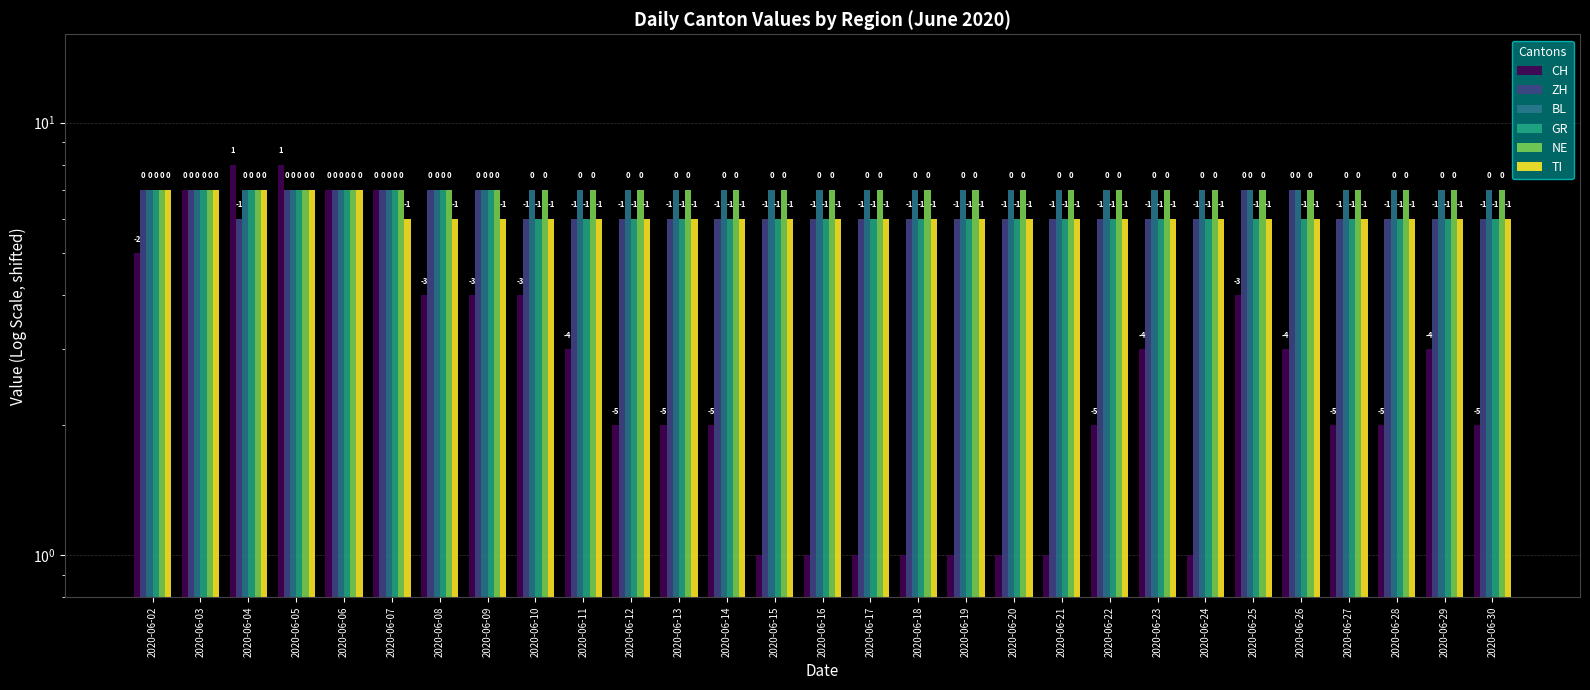

Reading left to right, what are all the values shown in this chart?

CH: 2020-06-02=5	2020-06-03=7	2020-06-04=8	2020-06-05=8	2020-06-06=7	2020-06-07=7	2020-06-08=4	2020-06-09=4	2020-06-10=4	2020-06-11=3	2020-06-12=2	2020-06-13=2	2020-06-14=2	2020-06-15=1	2020-06-16=1	2020-06-17=1	2020-06-18=1	2020-06-19=1	2020-06-20=1	2020-06-21=1	2020-06-22=2	2020-06-23=3	2020-06-24=1	2020-06-25=4	2020-06-26=3	2020-06-27=2	2020-06-28=2	2020-06-29=3	2020-06-30=2
ZH: 2020-06-02=7	2020-06-03=7	2020-06-04=6	2020-06-05=7	2020-06-06=7	2020-06-07=7	2020-06-08=7	2020-06-09=7	2020-06-10=6	2020-06-11=6	2020-06-12=6	2020-06-13=6	2020-06-14=6	2020-06-15=6	2020-06-16=6	2020-06-17=6	2020-06-18=6	2020-06-19=6	2020-06-20=6	2020-06-21=6	2020-06-22=6	2020-06-23=6	2020-06-24=6	2020-06-25=7	2020-06-26=7	2020-06-27=6	2020-06-28=6	2020-06-29=6	2020-06-30=6
BL: 2020-06-02=7	2020-06-03=7	2020-06-04=7	2020-06-05=7	2020-06-06=7	2020-06-07=7	2020-06-08=7	2020-06-09=7	2020-06-10=7	2020-06-11=7	2020-06-12=7	2020-06-13=7	2020-06-14=7	2020-06-15=7	2020-06-16=7	2020-06-17=7	2020-06-18=7	2020-06-19=7	2020-06-20=7	2020-06-21=7	2020-06-22=7	2020-06-23=7	2020-06-24=7	2020-06-25=7	2020-06-26=7	2020-06-27=7	2020-06-28=7	2020-06-29=7	2020-06-30=7
GR: 2020-06-02=7	2020-06-03=7	2020-06-04=7	2020-06-05=7	2020-06-06=7	2020-06-07=7	2020-06-08=7	2020-06-09=7	2020-06-10=6	2020-06-11=6	2020-06-12=6	2020-06-13=6	2020-06-14=6	2020-06-15=6	2020-06-16=6	2020-06-17=6	2020-06-18=6	2020-06-19=6	2020-06-20=6	2020-06-21=6	2020-06-22=6	2020-06-23=6	2020-06-24=6	2020-06-25=6	2020-06-26=6	2020-06-27=6	2020-06-28=6	2020-06-29=6	2020-06-30=6
NE: 2020-06-02=7	2020-06-03=7	2020-06-04=7	2020-06-05=7	2020-06-06=7	2020-06-07=7	2020-06-08=7	2020-06-09=7	2020-06-10=7	2020-06-11=7	2020-06-12=7	2020-06-13=7	2020-06-14=7	2020-06-15=7	2020-06-16=7	2020-06-17=7	2020-06-18=7	2020-06-19=7	2020-06-20=7	2020-06-21=7	2020-06-22=7	2020-06-23=7	2020-06-24=7	2020-06-25=7	2020-06-26=7	2020-06-27=7	2020-06-28=7	2020-06-29=7	2020-06-30=7
TI: 2020-06-02=7	2020-06-03=7	2020-06-04=7	2020-06-05=7	2020-06-06=7	2020-06-07=6	2020-06-08=6	2020-06-09=6	2020-06-10=6	2020-06-11=6	2020-06-12=6	2020-06-13=6	2020-06-14=6	2020-06-15=6	2020-06-16=6	2020-06-17=6	2020-06-18=6	2020-06-19=6	2020-06-20=6	2020-06-21=6	2020-06-22=6	2020-06-23=6	2020-06-24=6	2020-06-25=6	2020-06-26=6	2020-06-27=6	2020-06-28=6	2020-06-29=6	2020-06-30=6